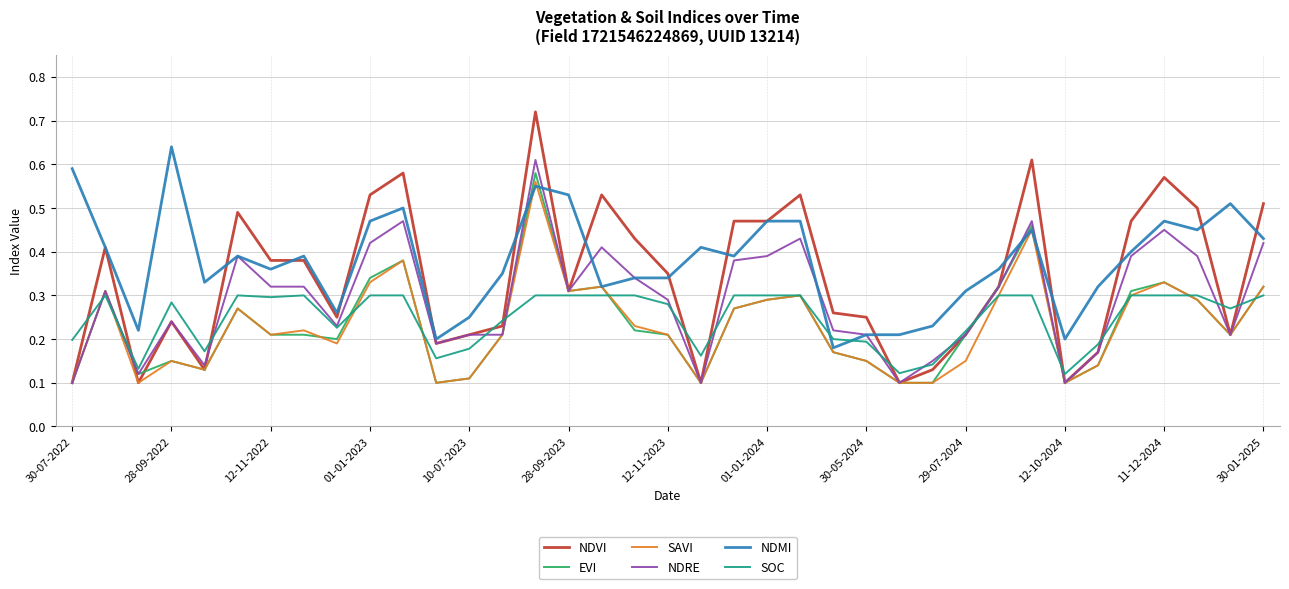

Which series has the largest total across all categories?

NDMI